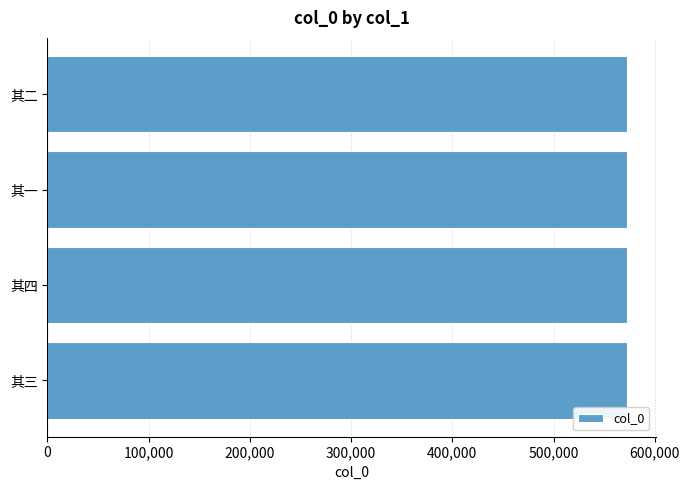

What is the sum of the values at 其二 and 其四?

1144708